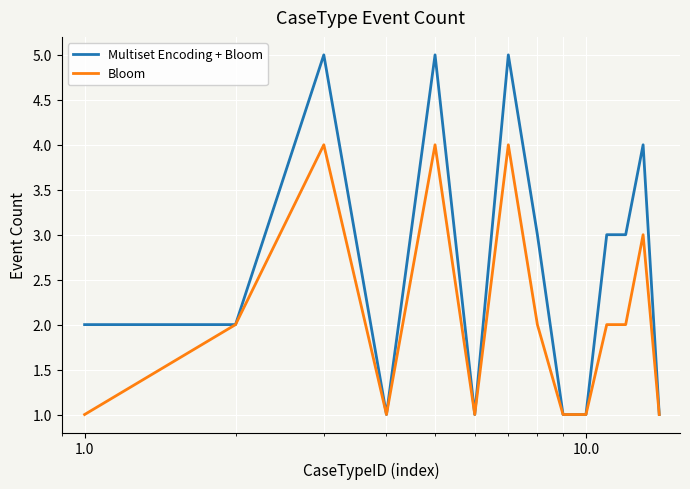

List the series in order of their peak value, lowest first.

Bloom, Multiset Encoding + Bloom